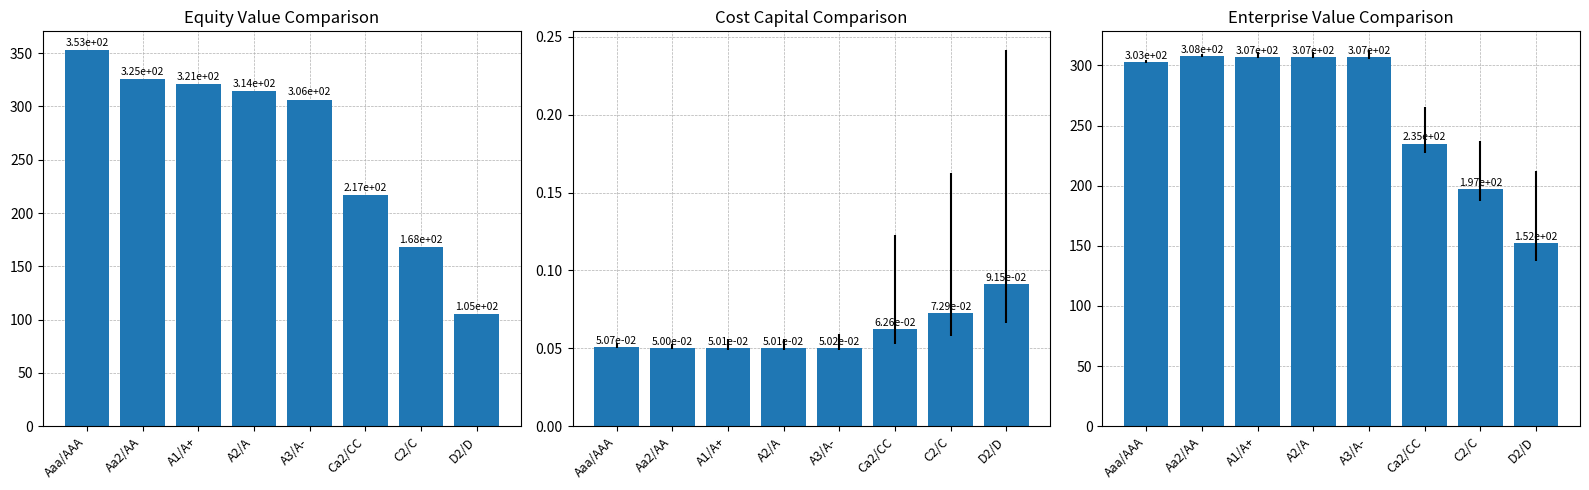

At which label is enterprise_value closest to 230?

Ca2/CC